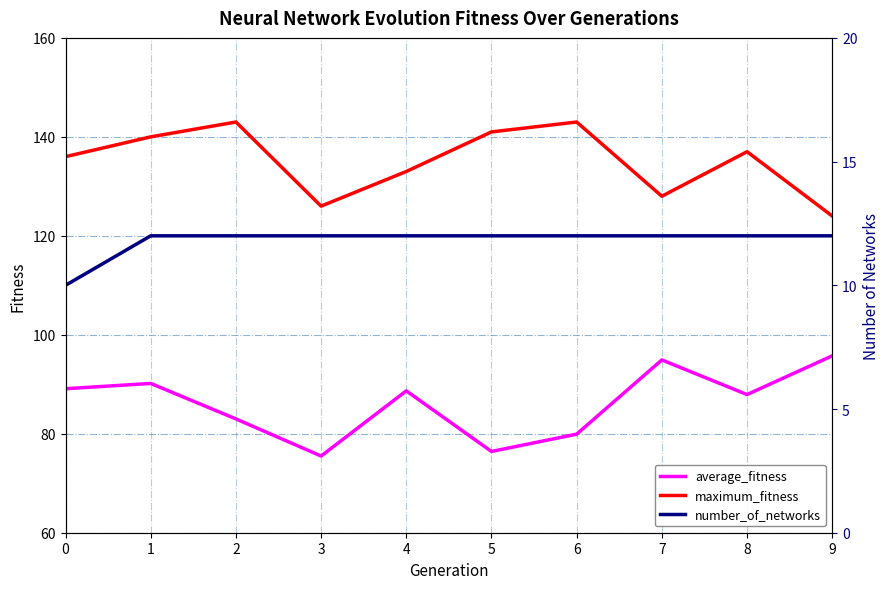

Rank the series at 7 from lowest to highest value.

number_of_networks, average_fitness, maximum_fitness